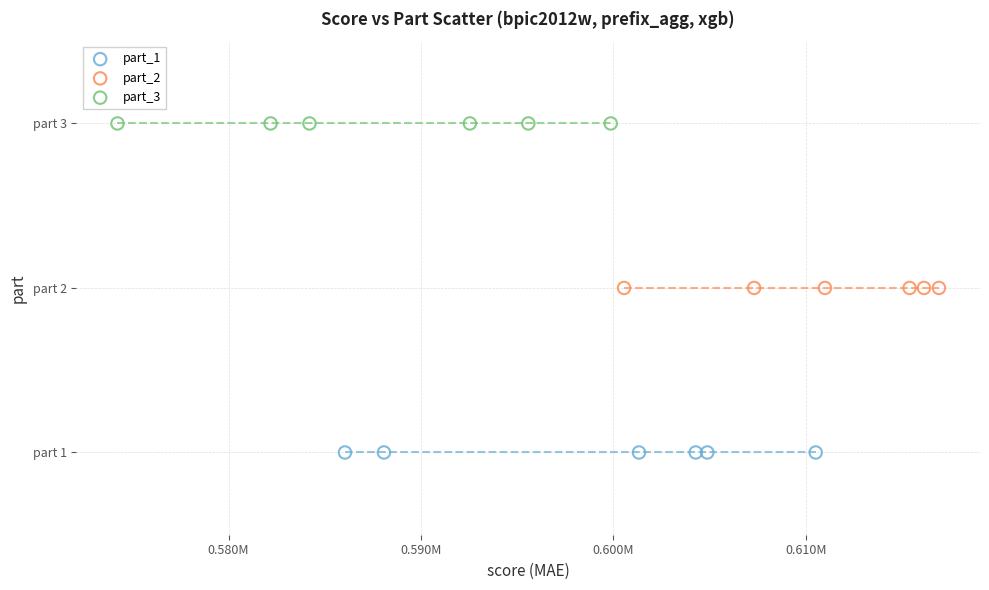

Which series reaches the maximum Y coordinate?

part_3